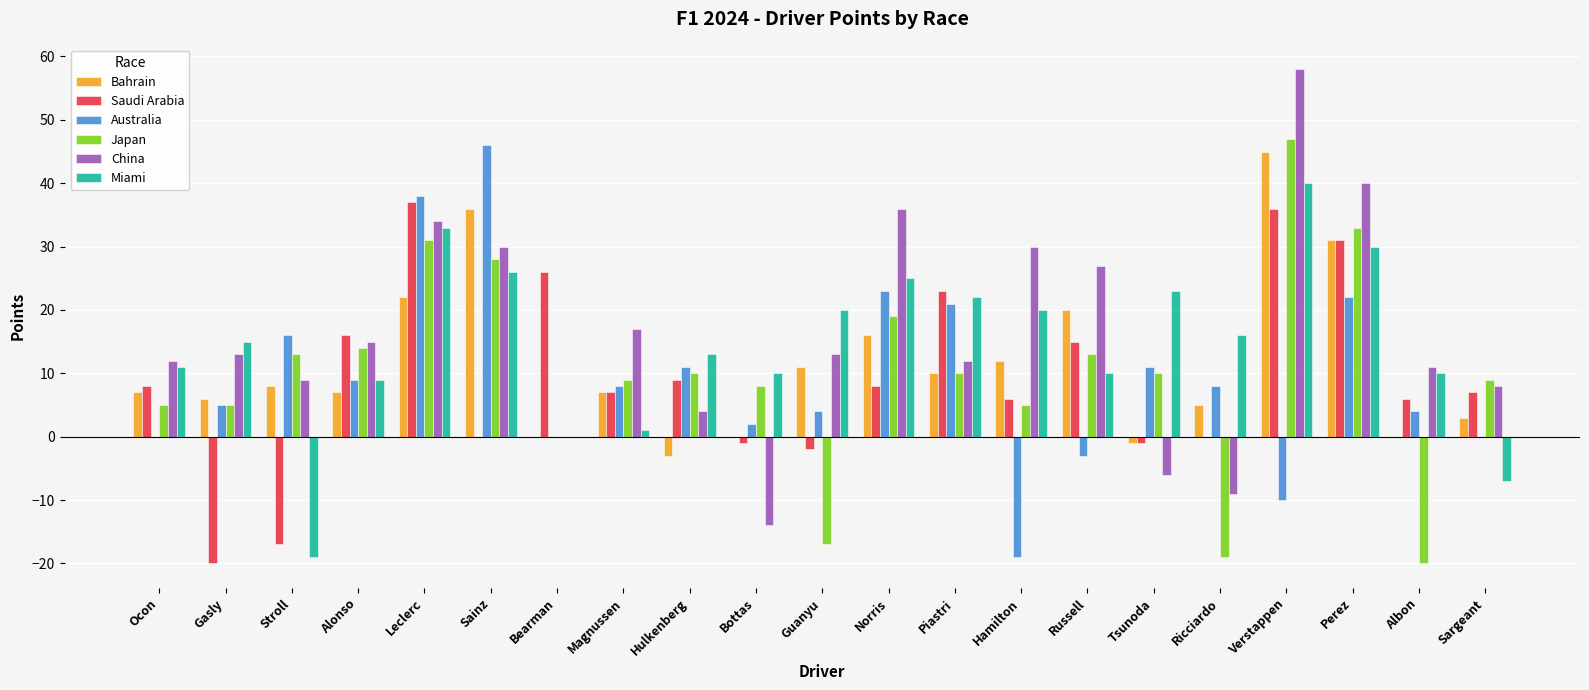

How many categories are shown in the chart?

21